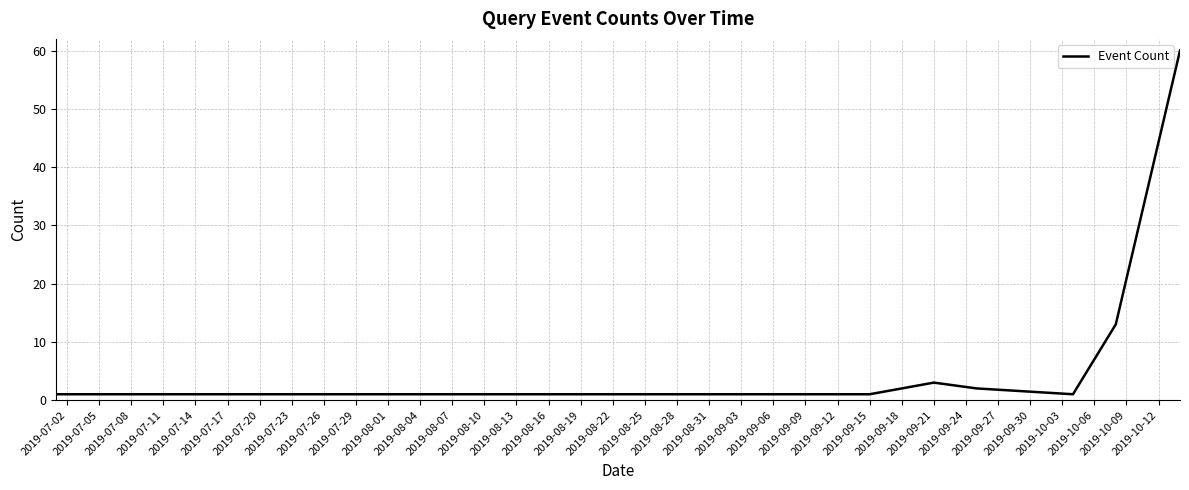

What is the difference between the maximum and minimum values?

59